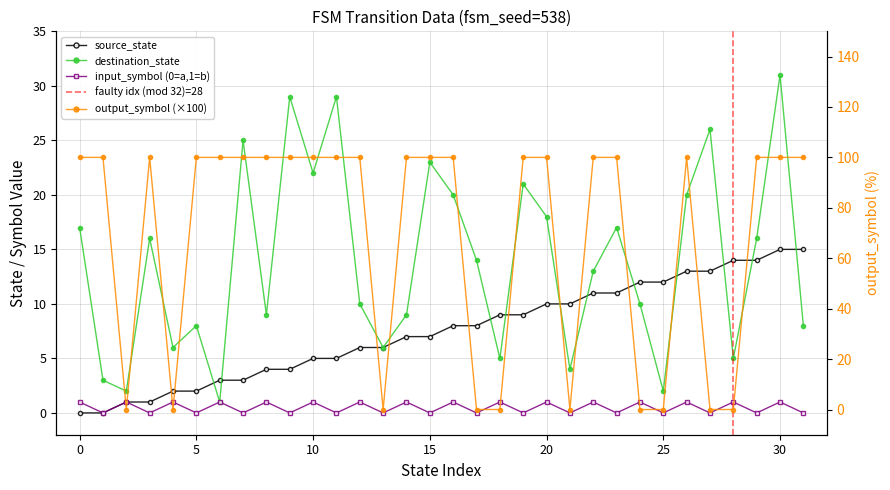

Between which two adjacent categories do output_symbol and input_symbol_numeric first intersect?

1 and 2